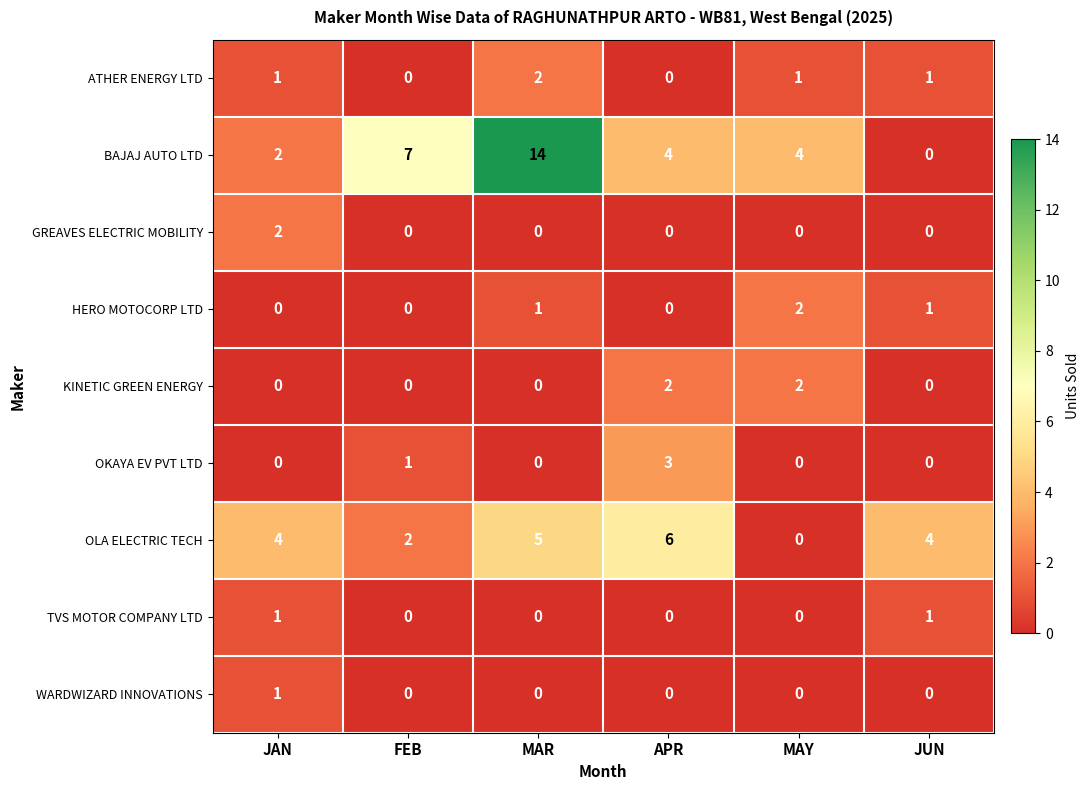

What is the difference between the maximum and minimum values in the OLA ELECTRIC TECH series?

6